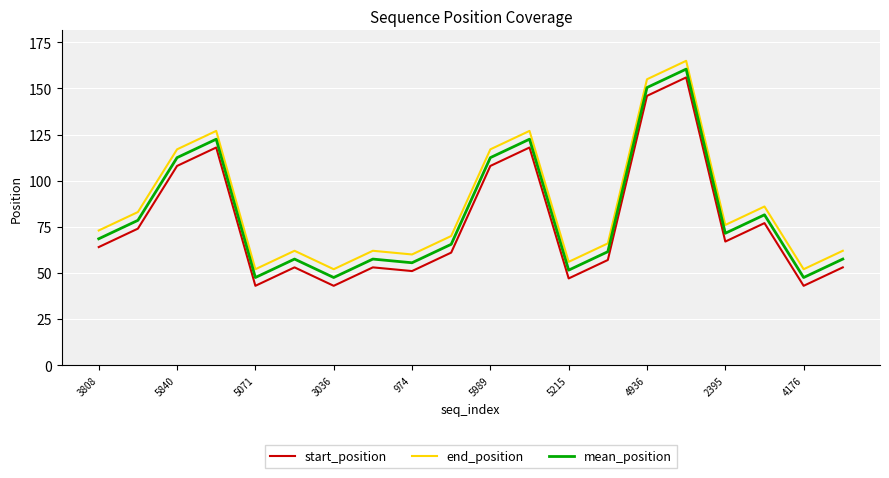

What is the average value of the start_position series?

77.0